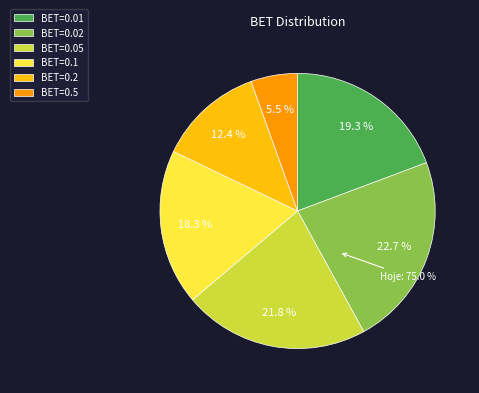

How many segments does this pie chart have?

6